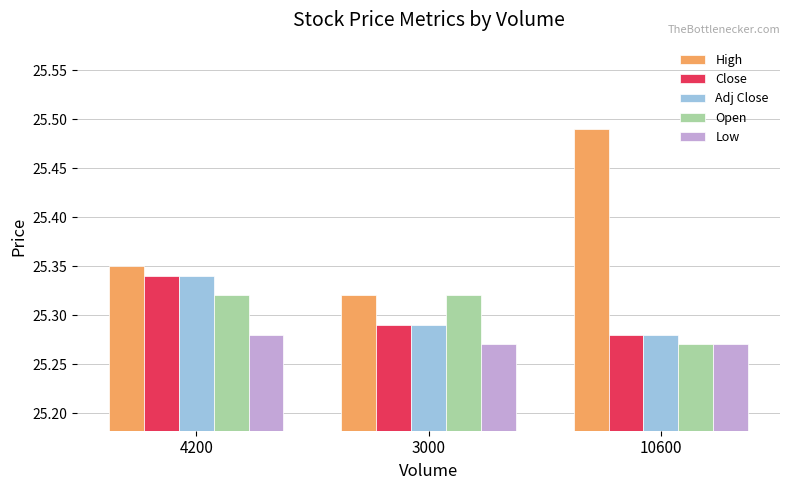

At which category does the chart reach its peak across all series?

10600